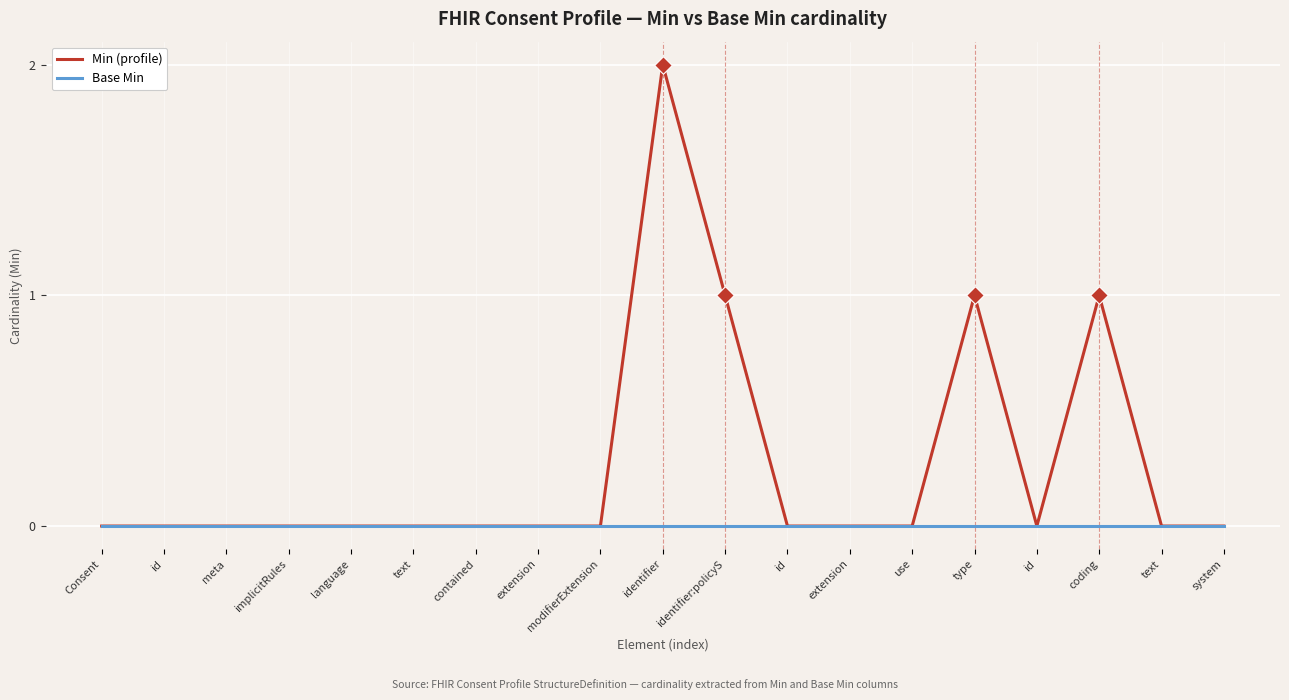

At how many categories does at least one series exceed 1?

1